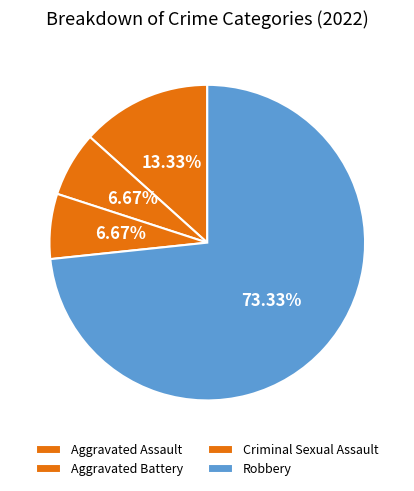

Rank the categories by value from lowest to highest.

Aggravated Battery, Criminal Sexual Assault, Aggravated Assault, Robbery